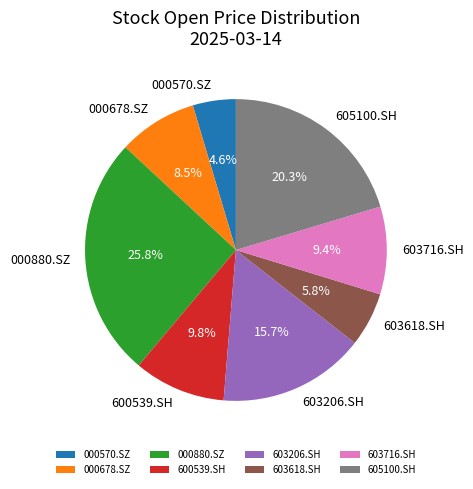

Which category has the smallest portion of the pie?

000570.SZ